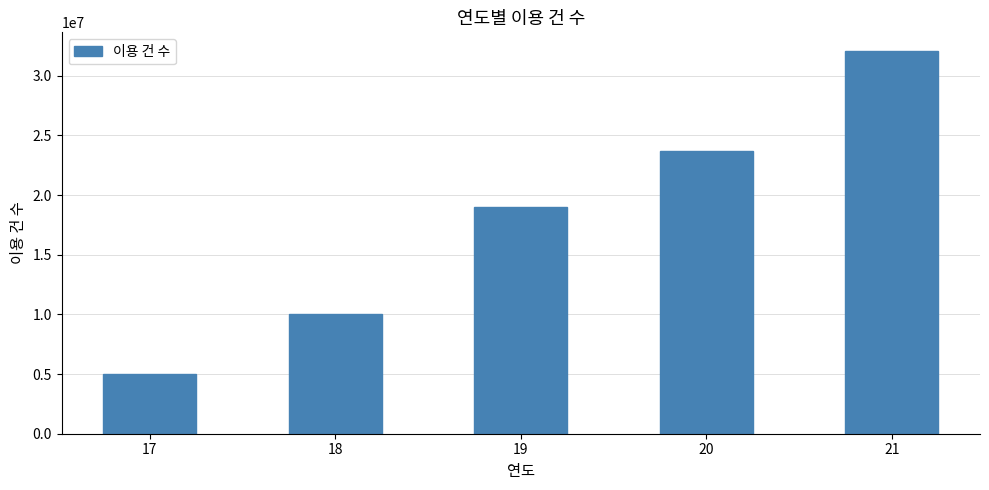

Does the chart contain stacked bars?

No